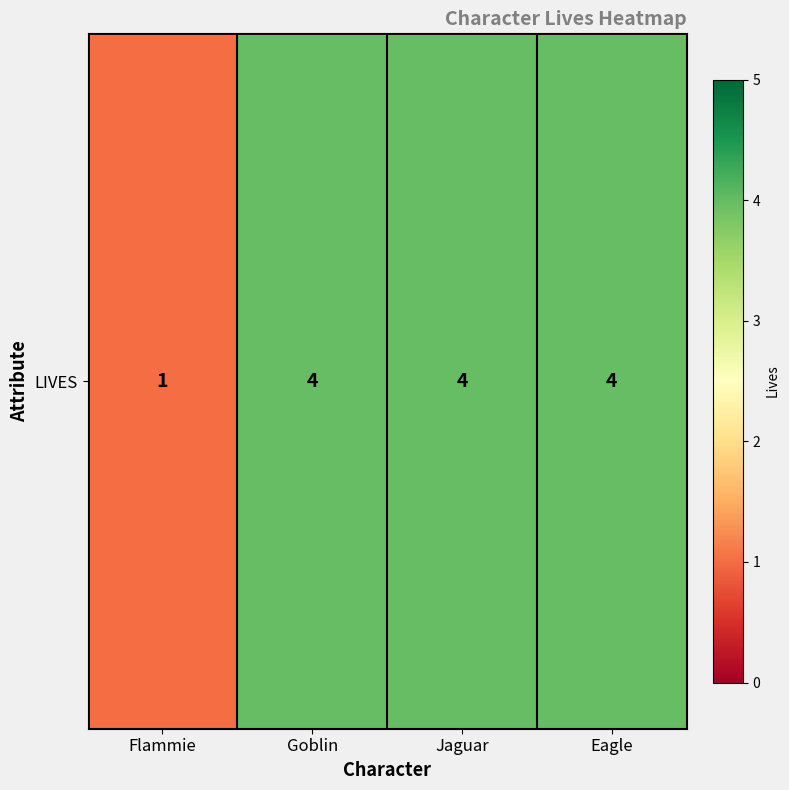

Count the values in the range 4 to 5.

3